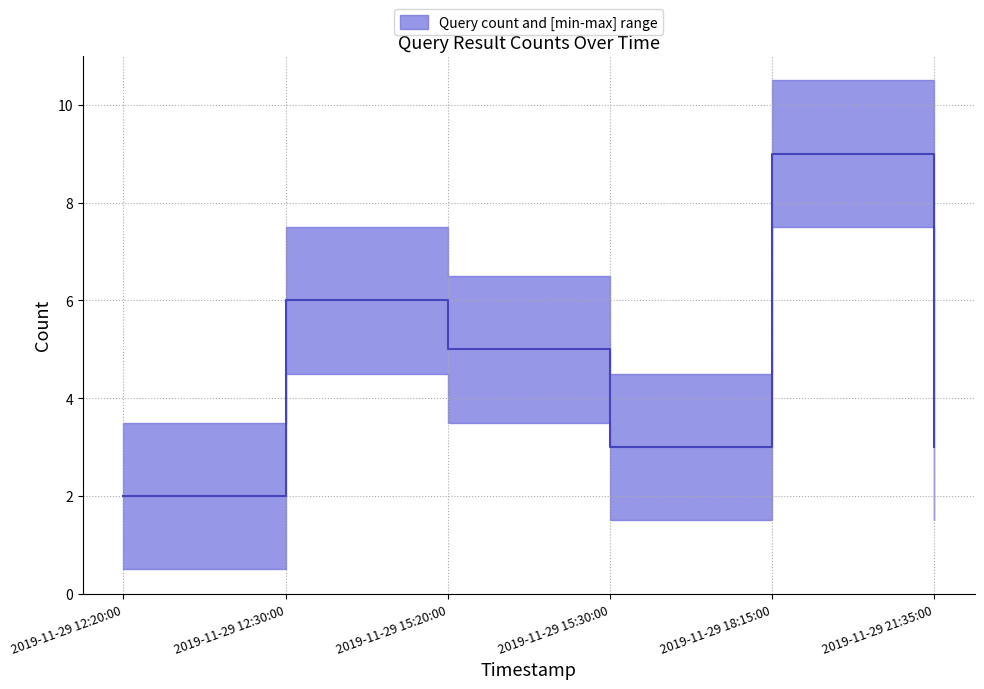

What value does the data have at 2019-11-29 12:30:00?

6